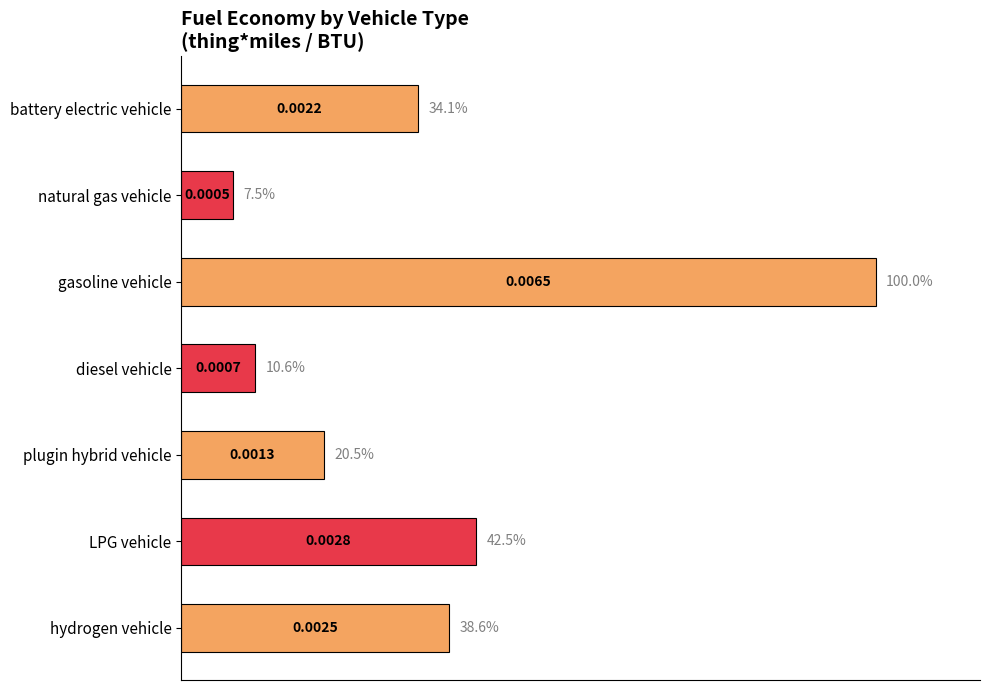

Approximately how many times larger is the value at LPG vehicle compared to plugin hybrid vehicle?

2.1